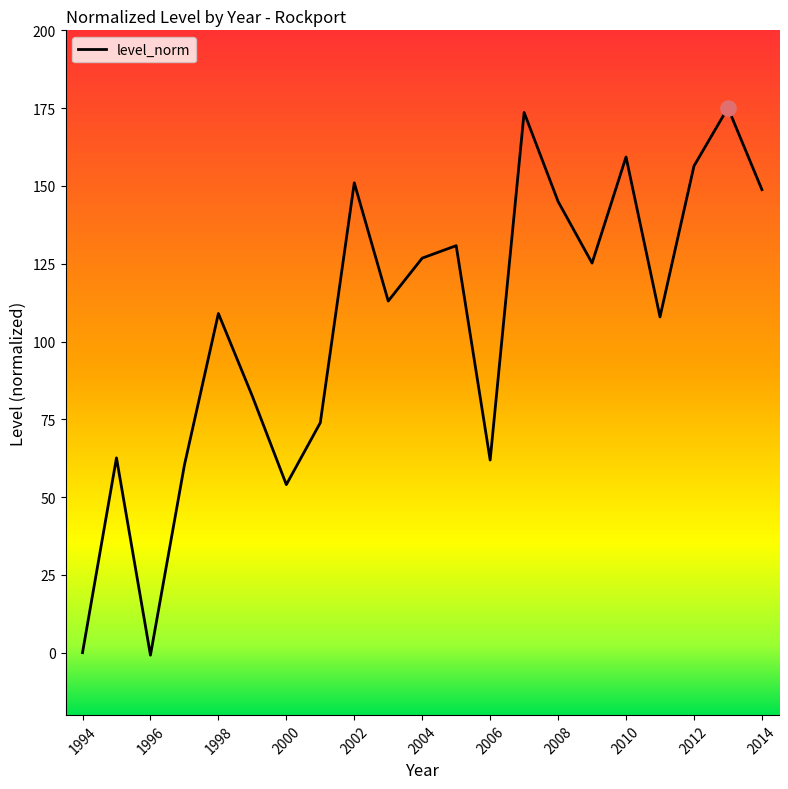

What is the difference between the maximum and minimum values?

175.9